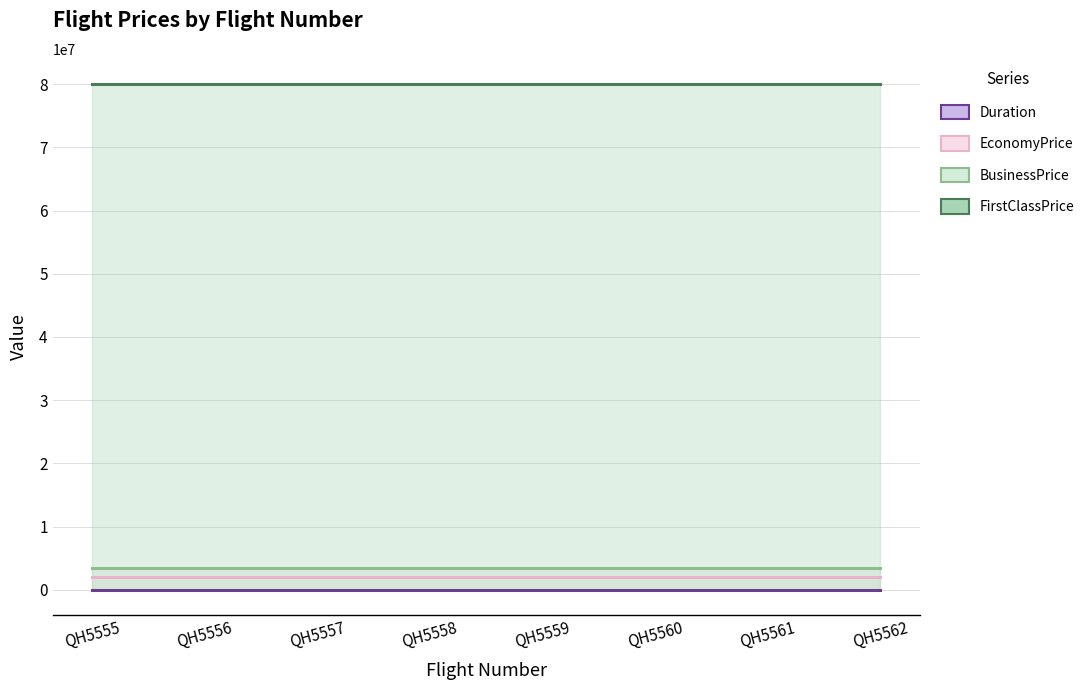

Is it true that FirstClassPrice equals 80000000 at QH5555?

True